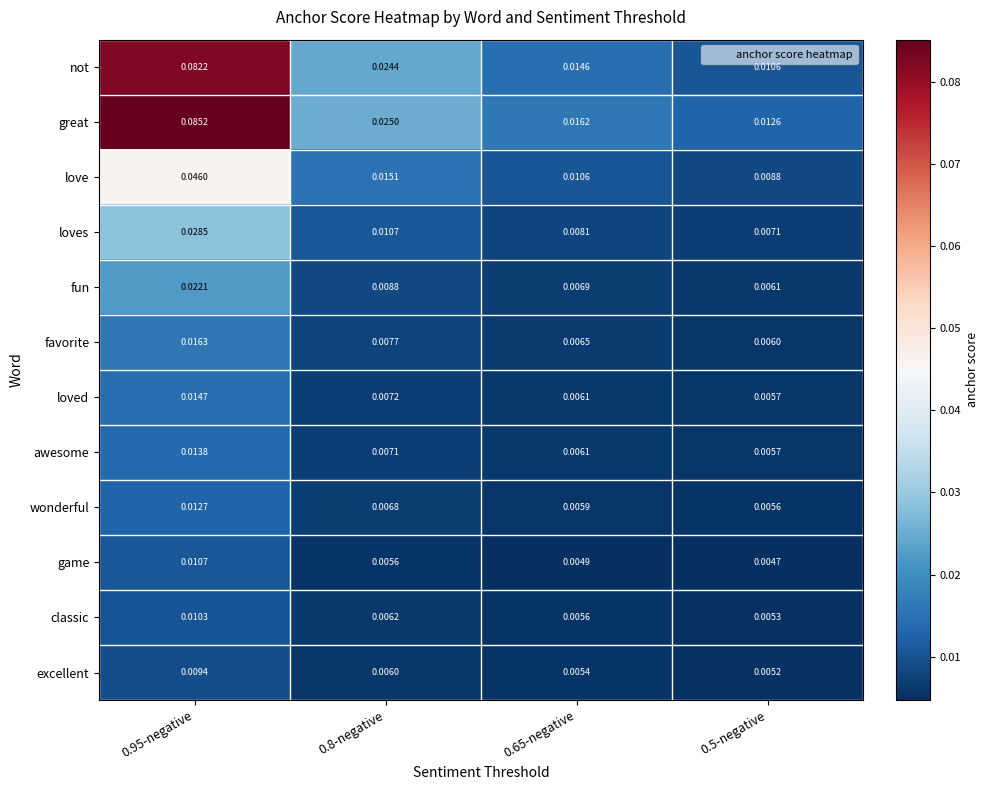

How many distinct data groups are displayed?

12